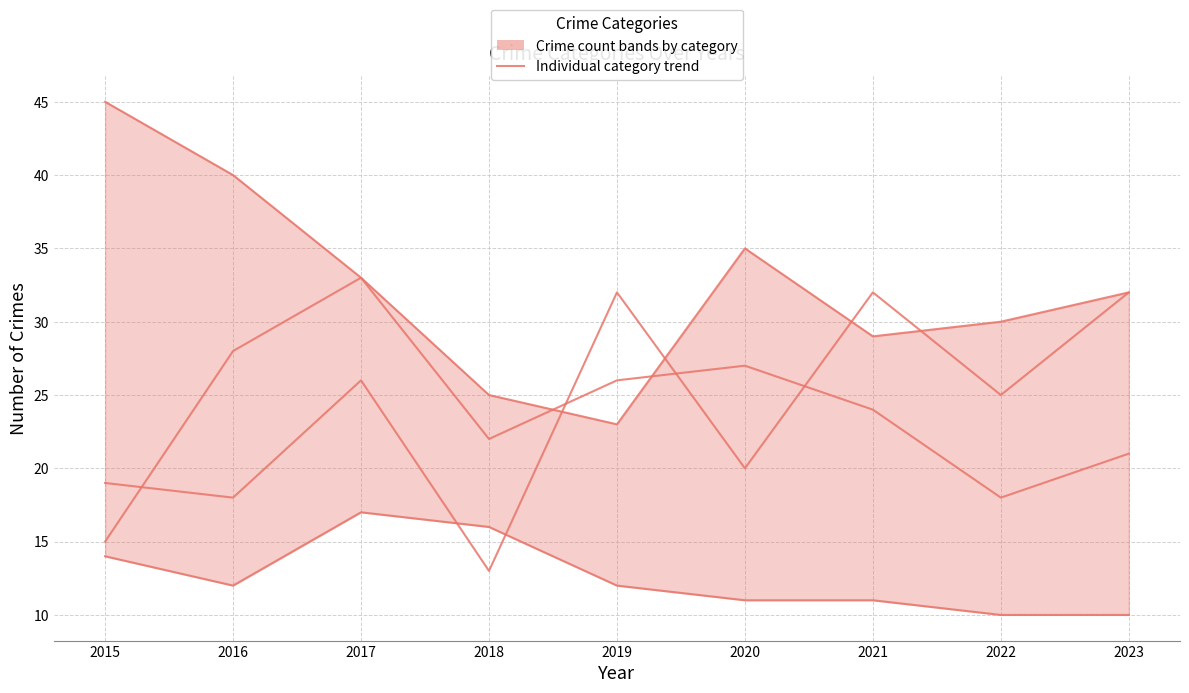

Reading left to right, transcribe all the data shown in this chart.

Robbery: 2015=45	2016=40	2017=33	2018=25	2019=23	2020=35	2021=29	2022=30	2023=32
Criminal Sexual Assault: 2015=14	2016=12	2017=17	2018=16	2019=12	2020=11	2021=11	2022=10	2023=10
Aggravated Assault: 2015=19	2016=18	2017=26	2018=13	2019=32	2020=20	2021=32	2022=25	2023=32
Aggravated Battery: 2015=15	2016=28	2017=33	2018=22	2019=26	2020=27	2021=24	2022=18	2023=21